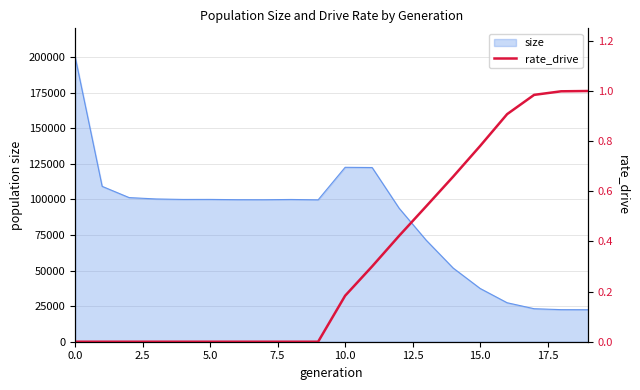

The value of size at 15.0 is 51727. True or false?

False